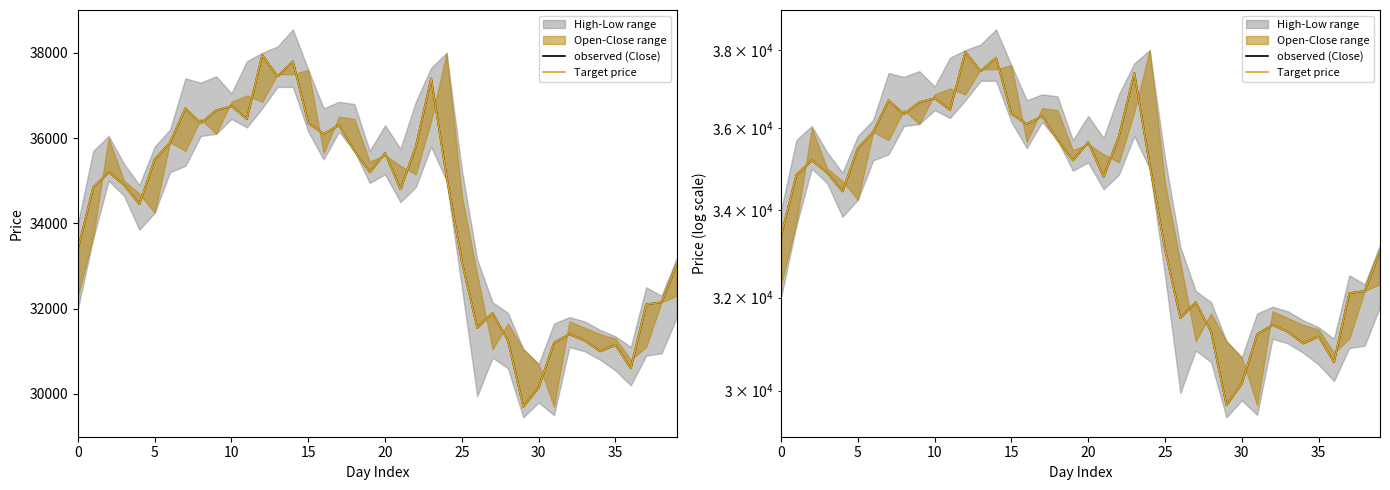

Is the value of observed (Close) at 0 greater than the value of Target price at 23?

No